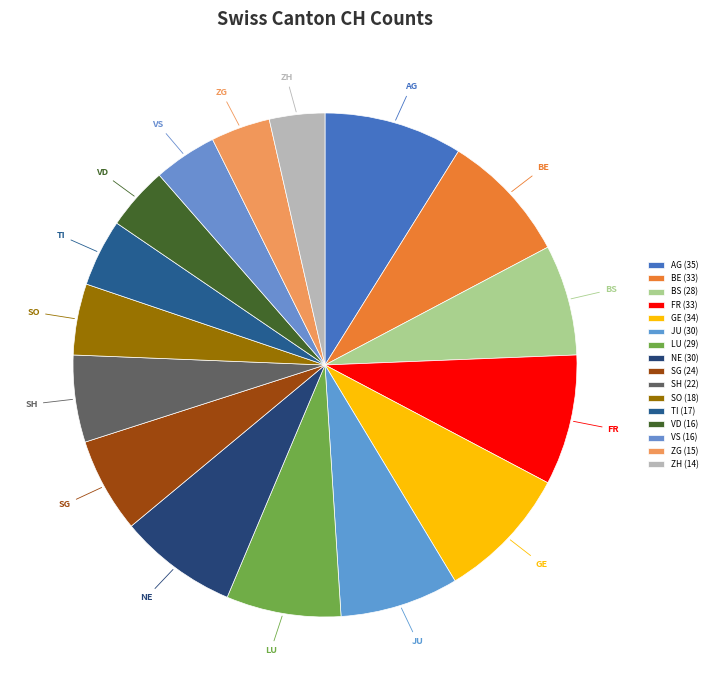

To the nearest percent, what percentage of the pie is FR?

8%